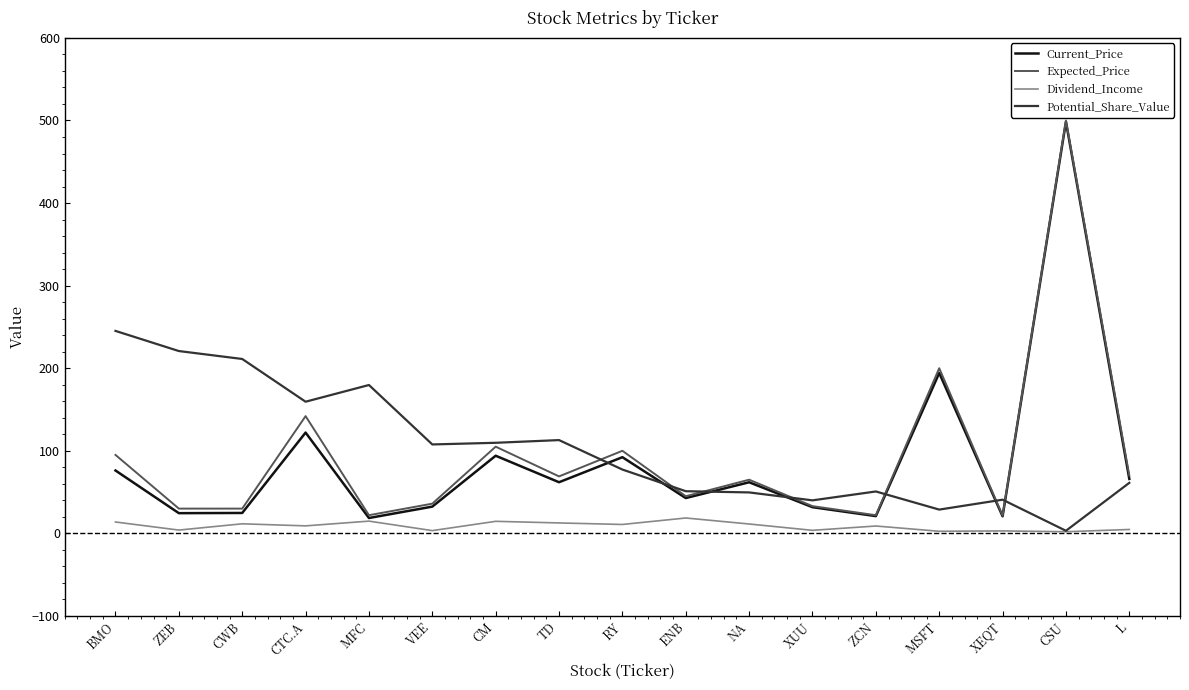

Count the number of data series in this chart.

4